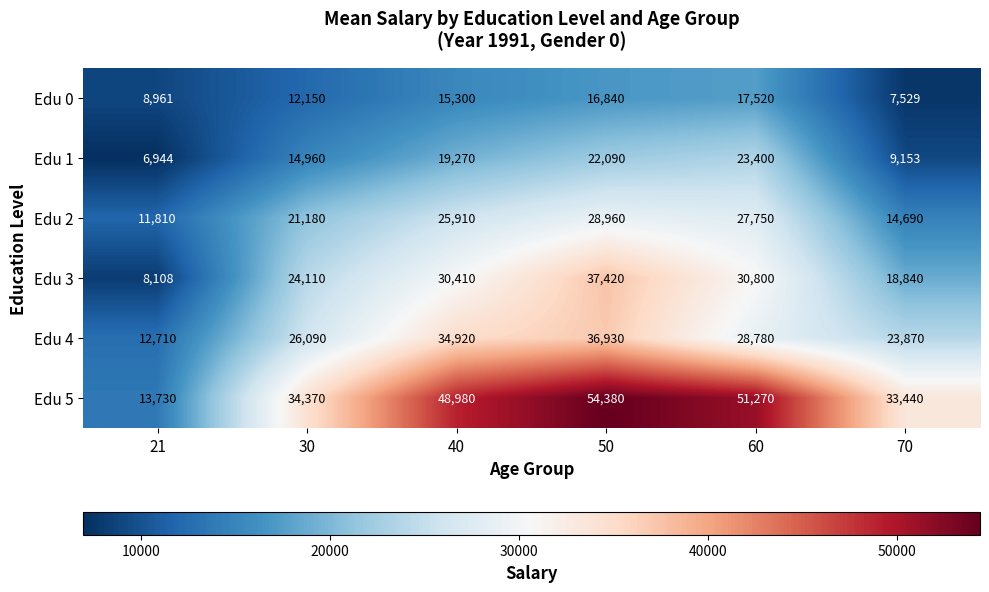

What is the sum of the Edu 2 values at 21 and 30?

32990